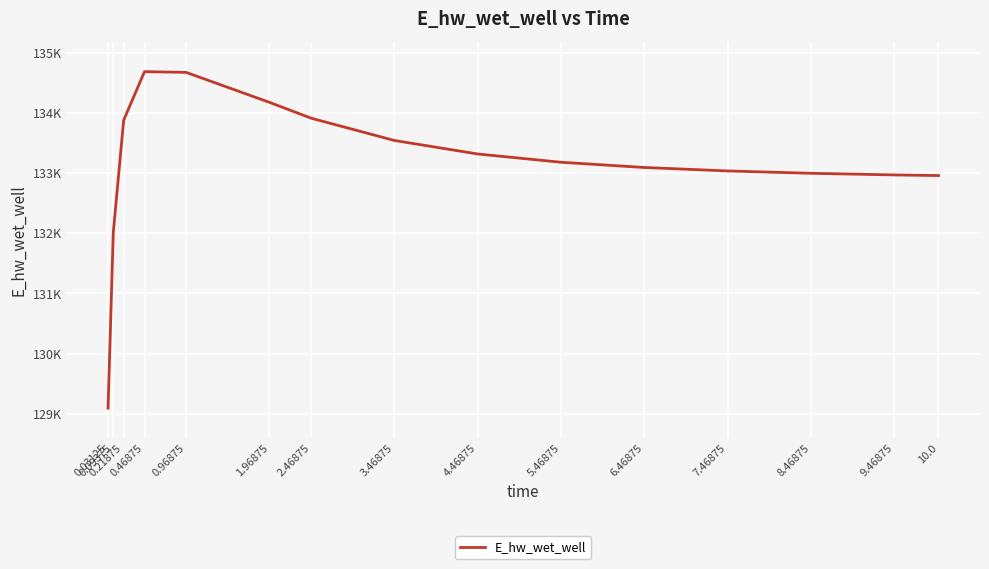

What is the greatest value displayed?

134686.2